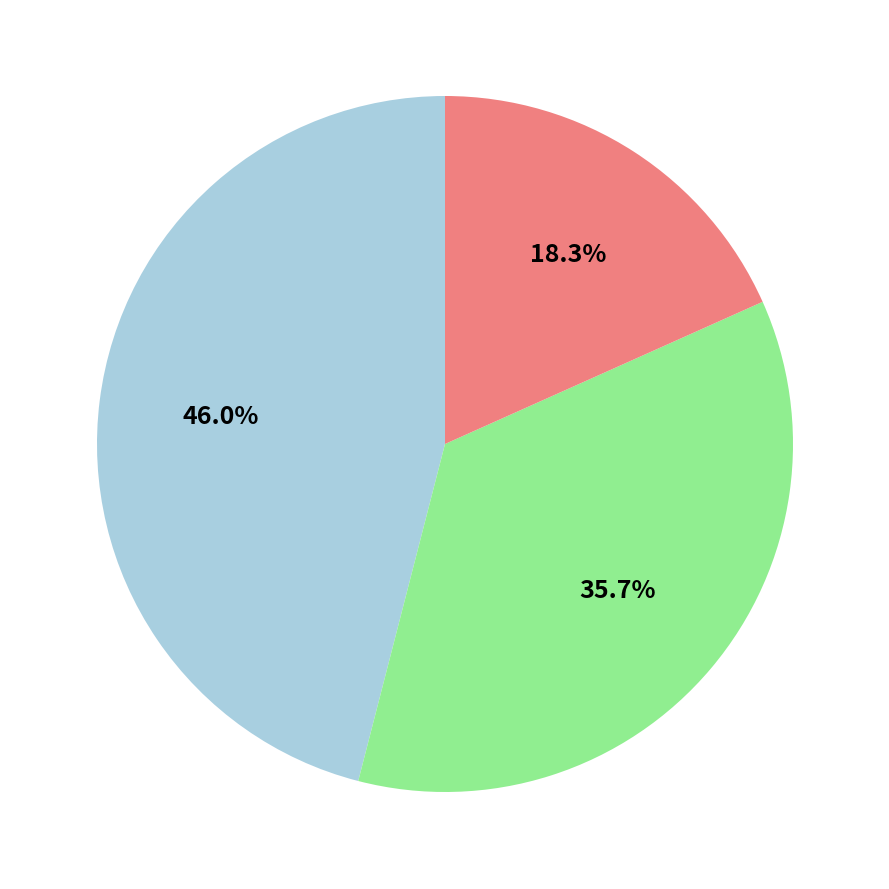

Is there a majority slice in this chart?

No